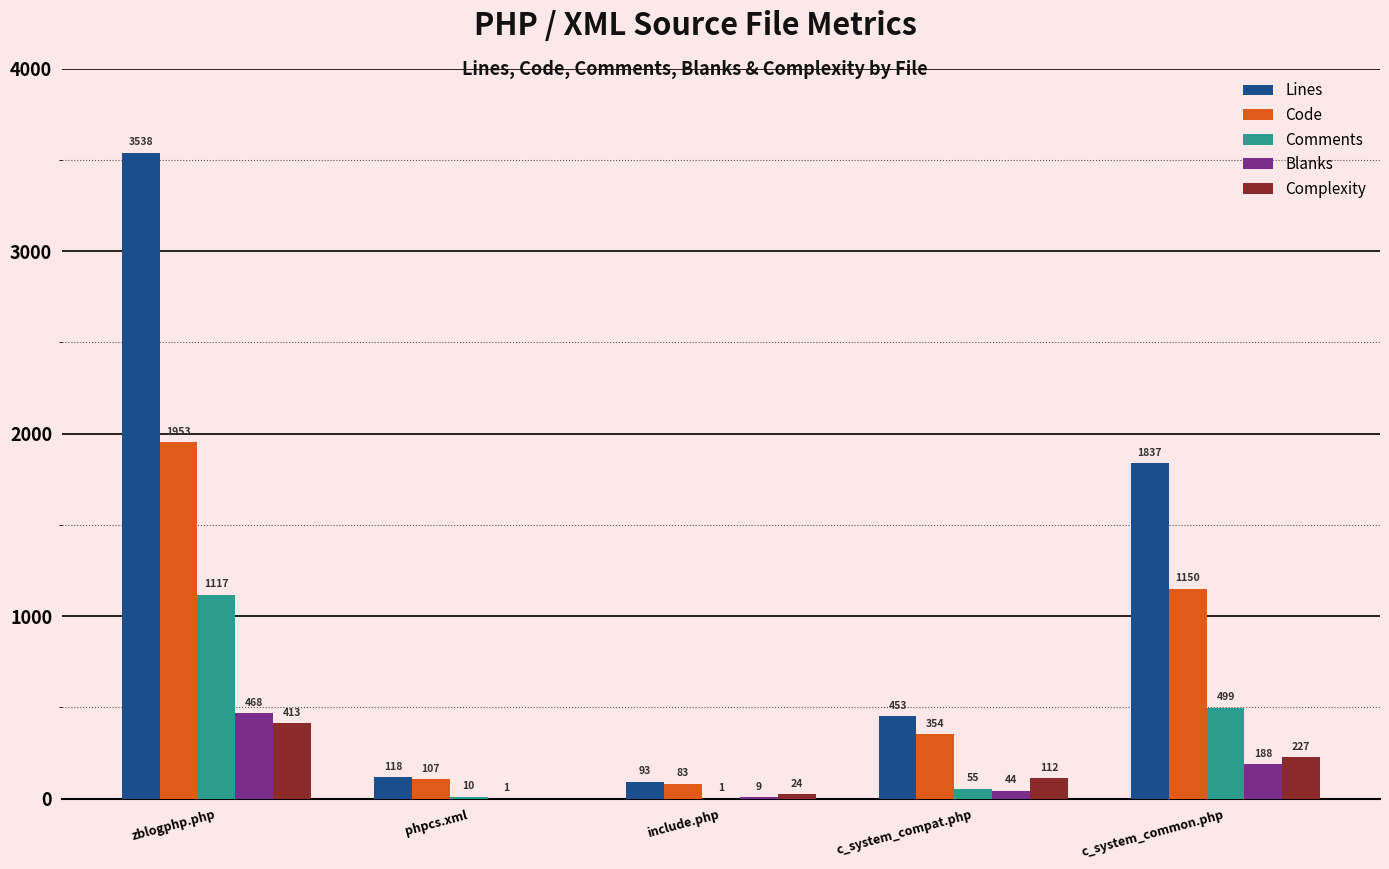

Reading left to right, list all the values displayed in this chart.

Lines: zblogphp.php=3538	phpcs.xml=118	include.php=93	c_system_compat.php=453	c_system_common.php=1837
Code: zblogphp.php=1953	phpcs.xml=107	include.php=83	c_system_compat.php=354	c_system_common.php=1150
Comments: zblogphp.php=1117	phpcs.xml=10	include.php=1	c_system_compat.php=55	c_system_common.php=499
Blanks: zblogphp.php=468	phpcs.xml=1	include.php=9	c_system_compat.php=44	c_system_common.php=188
Complexity: zblogphp.php=413	phpcs.xml=0	include.php=24	c_system_compat.php=112	c_system_common.php=227